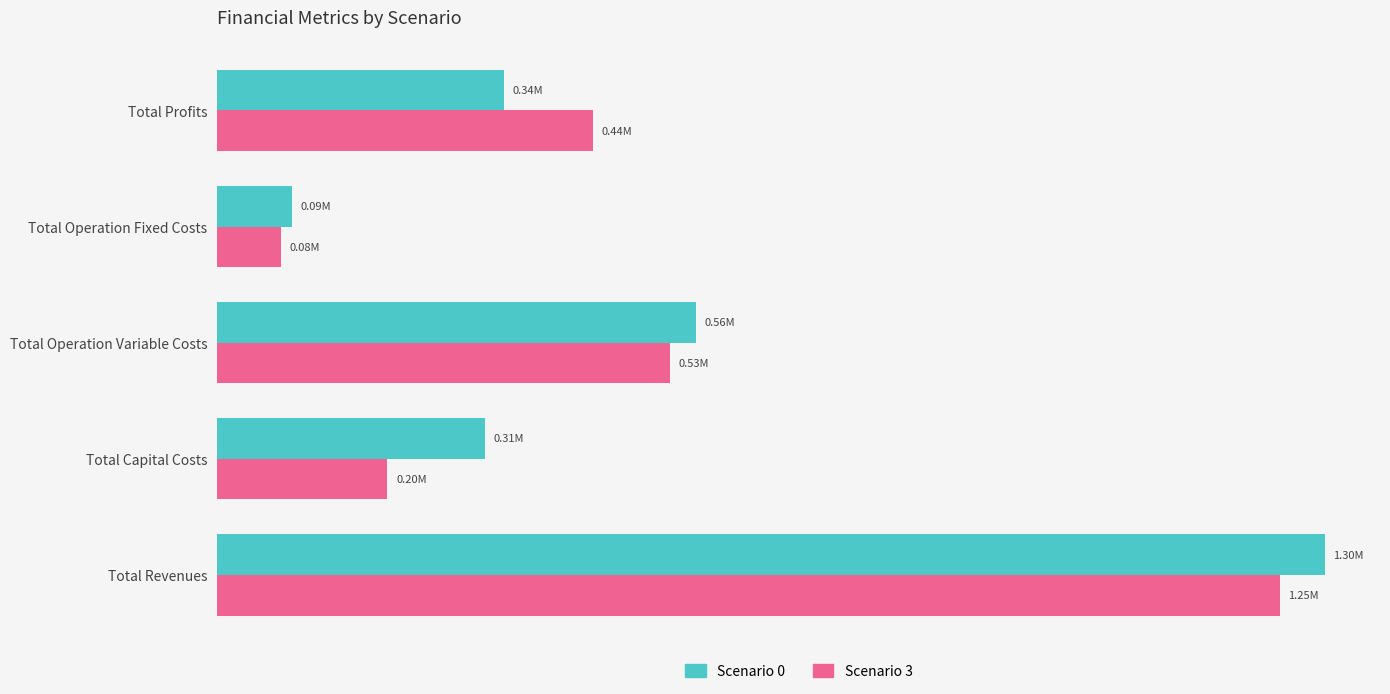

What are all the series names shown in the legend?

Scenario 0, Scenario 3